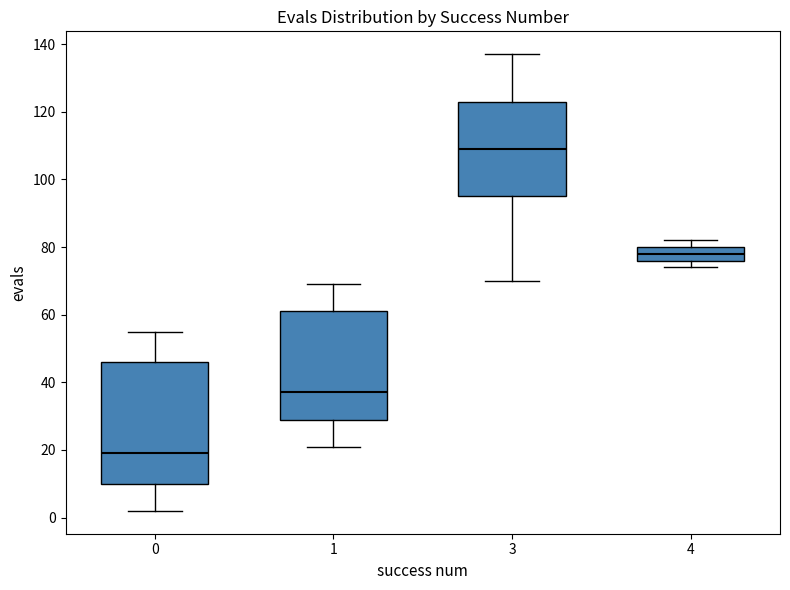

Which box's median line is the lowest?

0